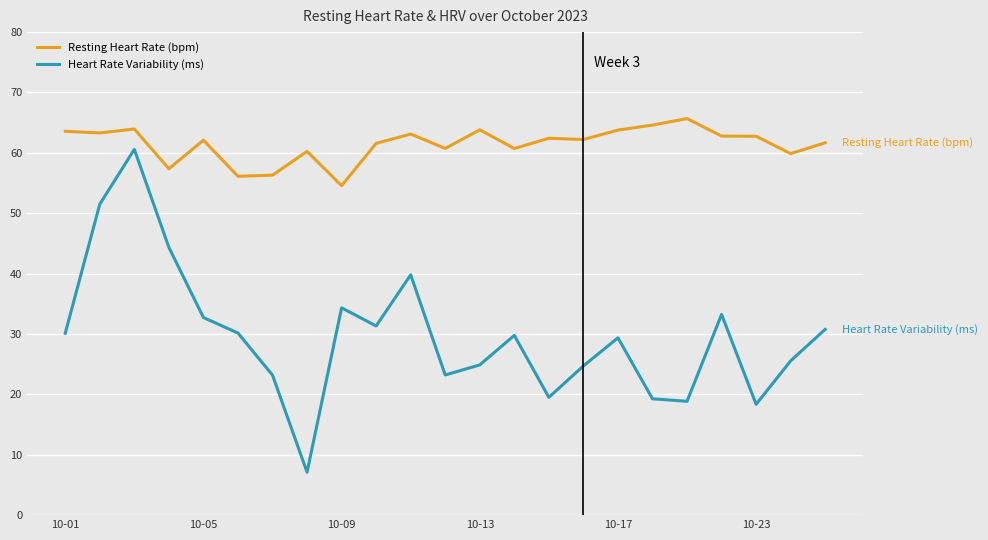

Does the chart have visible grid lines?

Yes